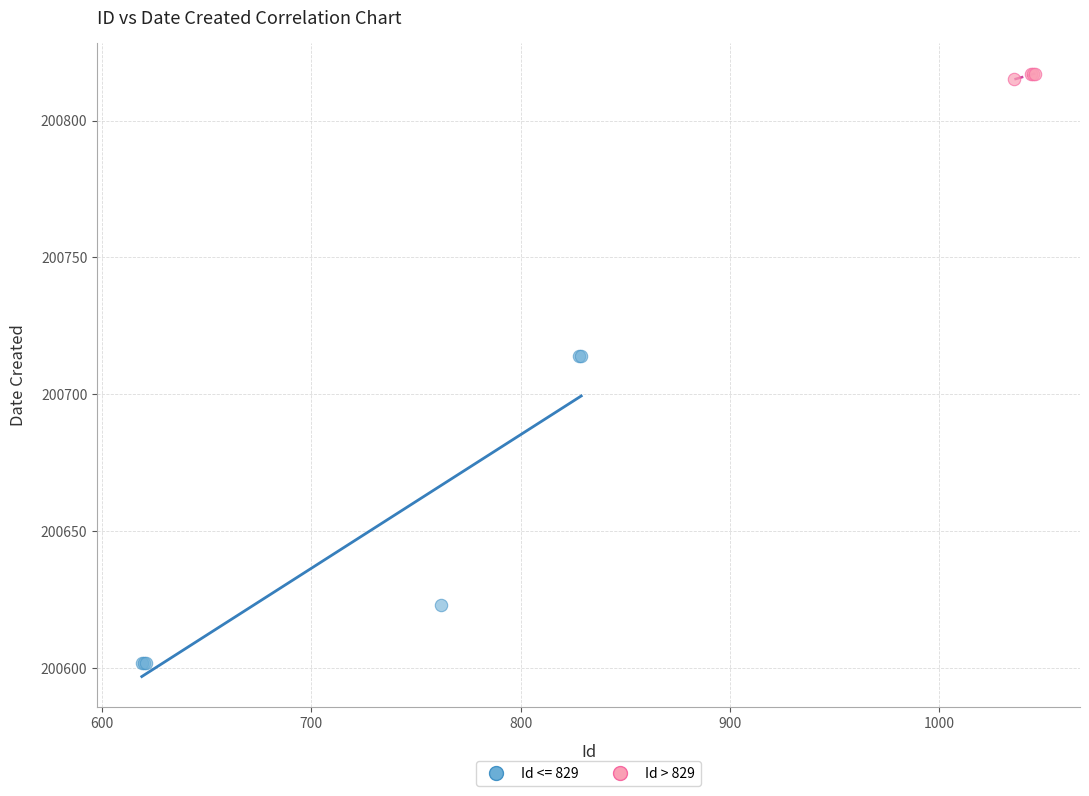

Which series contains the lowest Y value?

Id <= 829